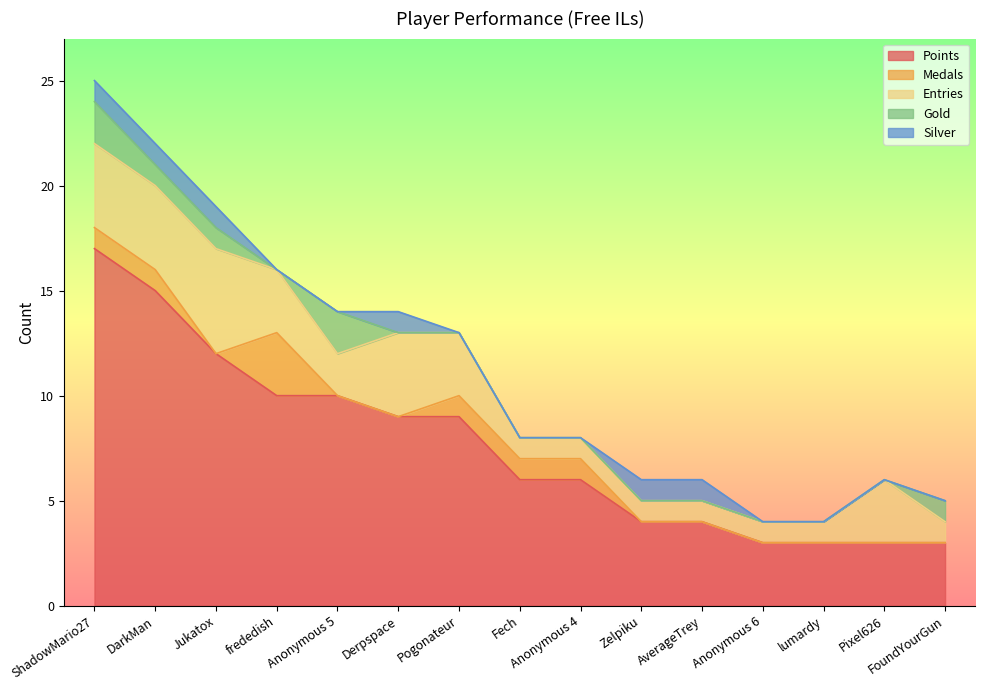

What is the difference between the Silver values at Derpspace and Anonymous 6?

1